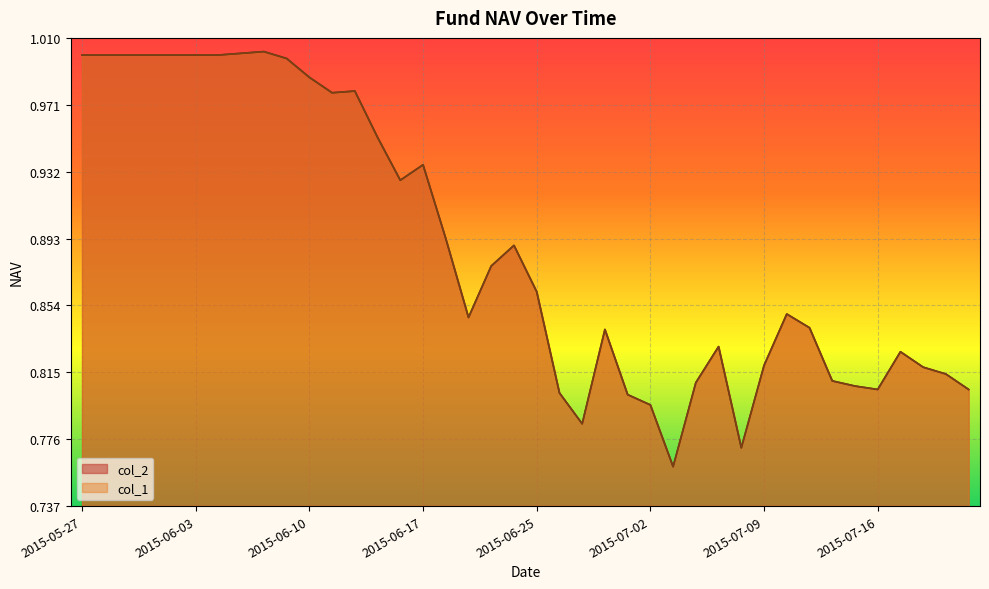

What is the label of the 30th point from the left?

2015-07-08